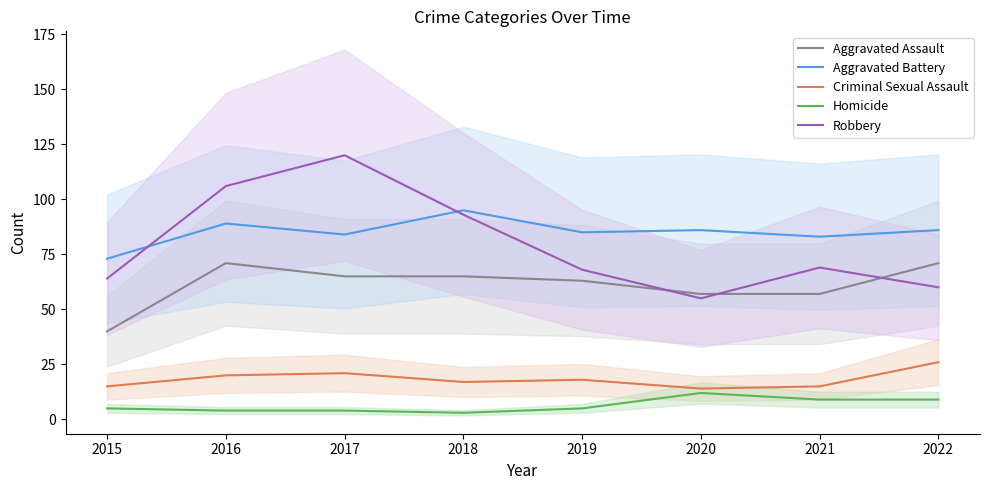

True or false: Aggravated Assault has a value of 30 at 2022.

False